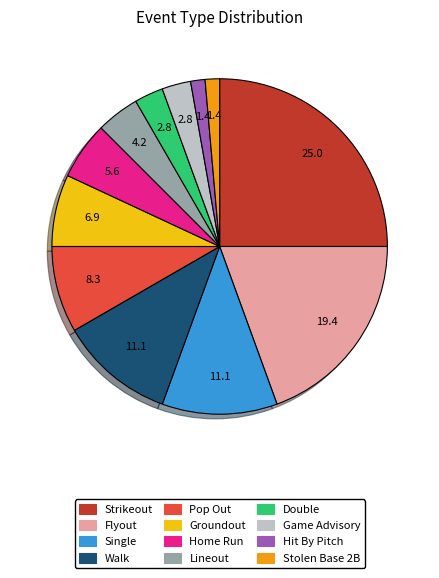

The Stolen Base 2B slice represents 1% of the pie. True or false?

True